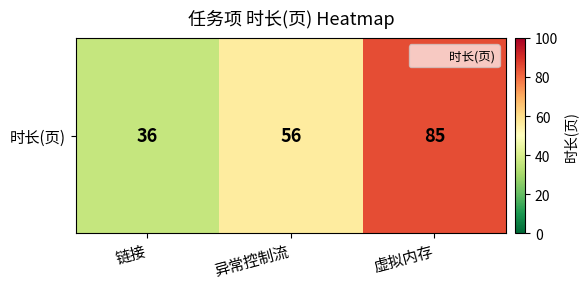

Reading right to left, extract all data points from this chart.

虚拟内存=85	异常控制流=56	链接=36